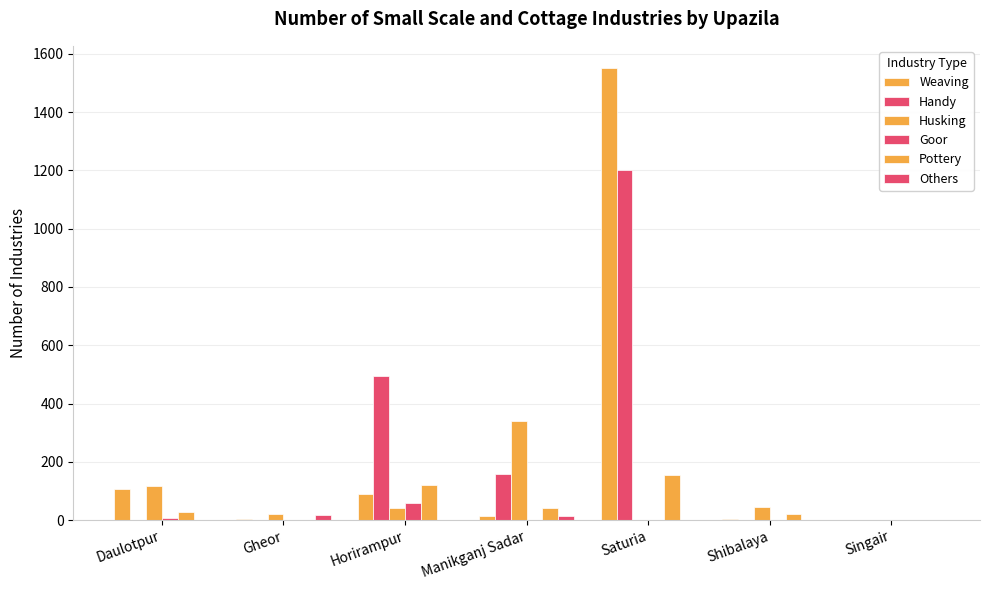

What is the total value across all series at Saturia?

2905